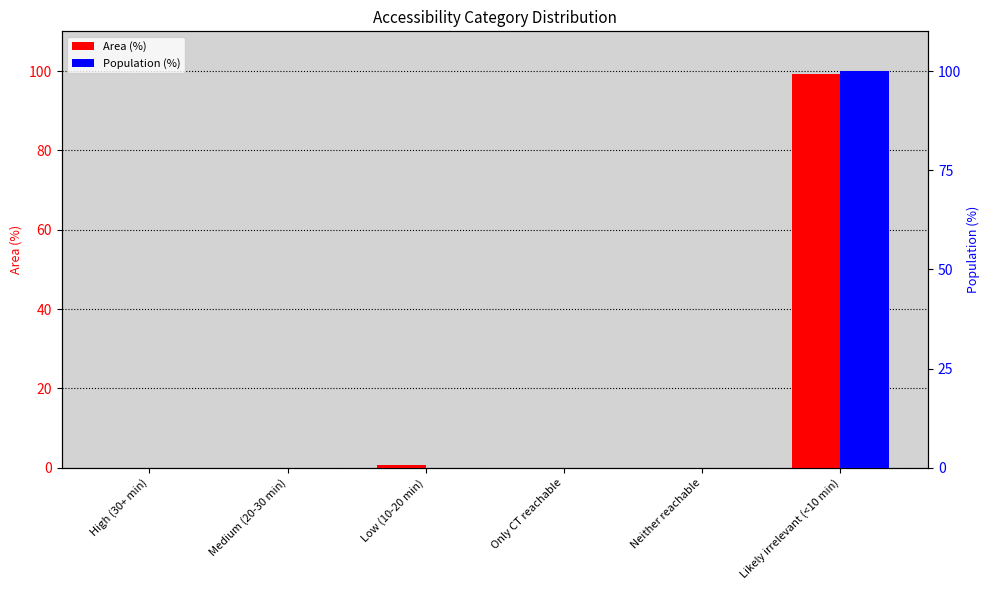

What is the difference between the maximum and second lowest values in the Population (%) series?

100.0